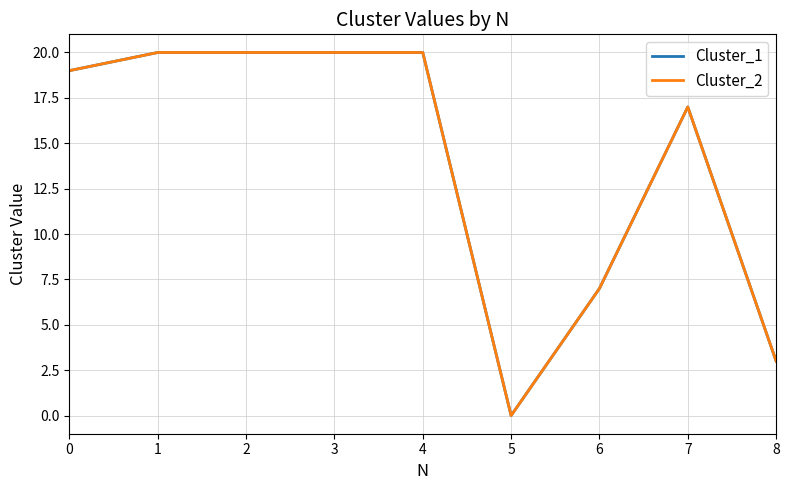

Does the chart display data point markers on the line(s)?

No